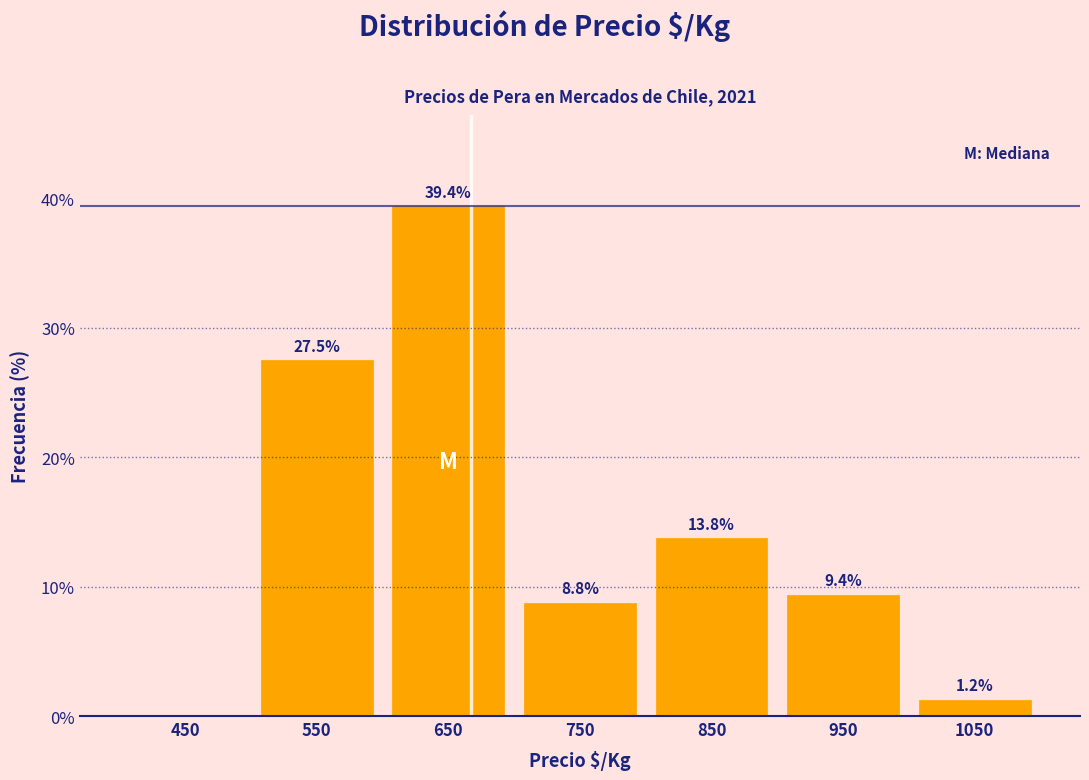

Over which range of the x-axis is the bar tallest?

600 to 700